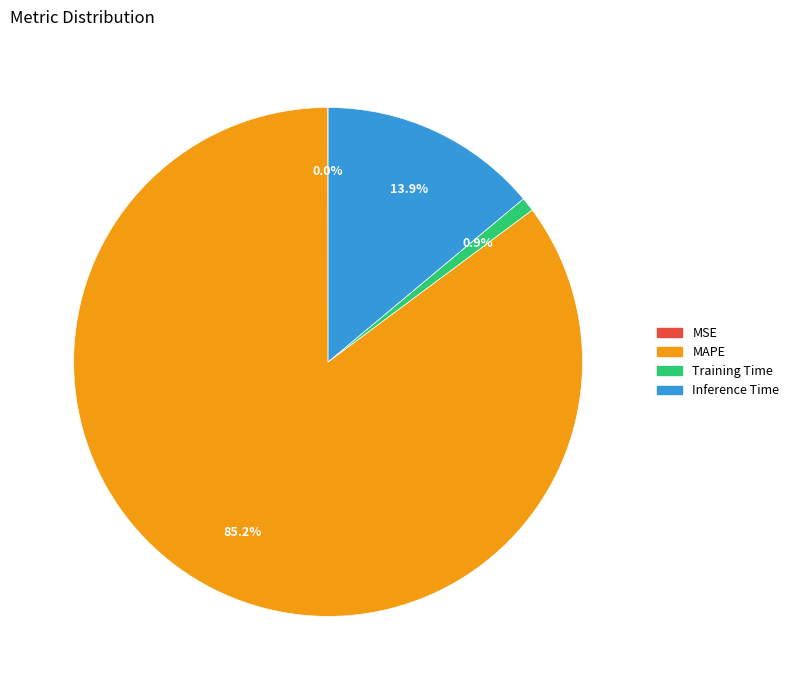

Is there any slice that represents more than half of the pie?

Yes